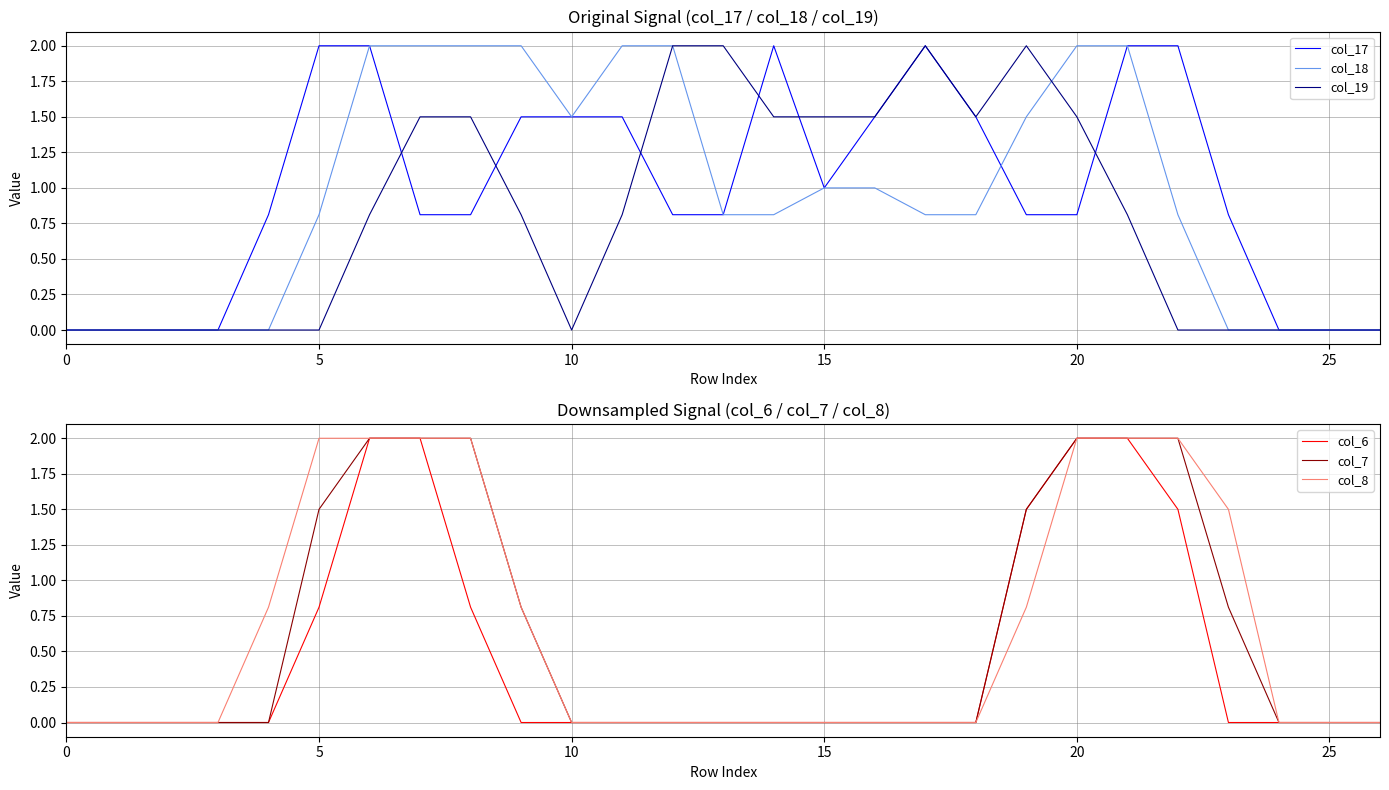

What is the maximum value for col_17?

2.0